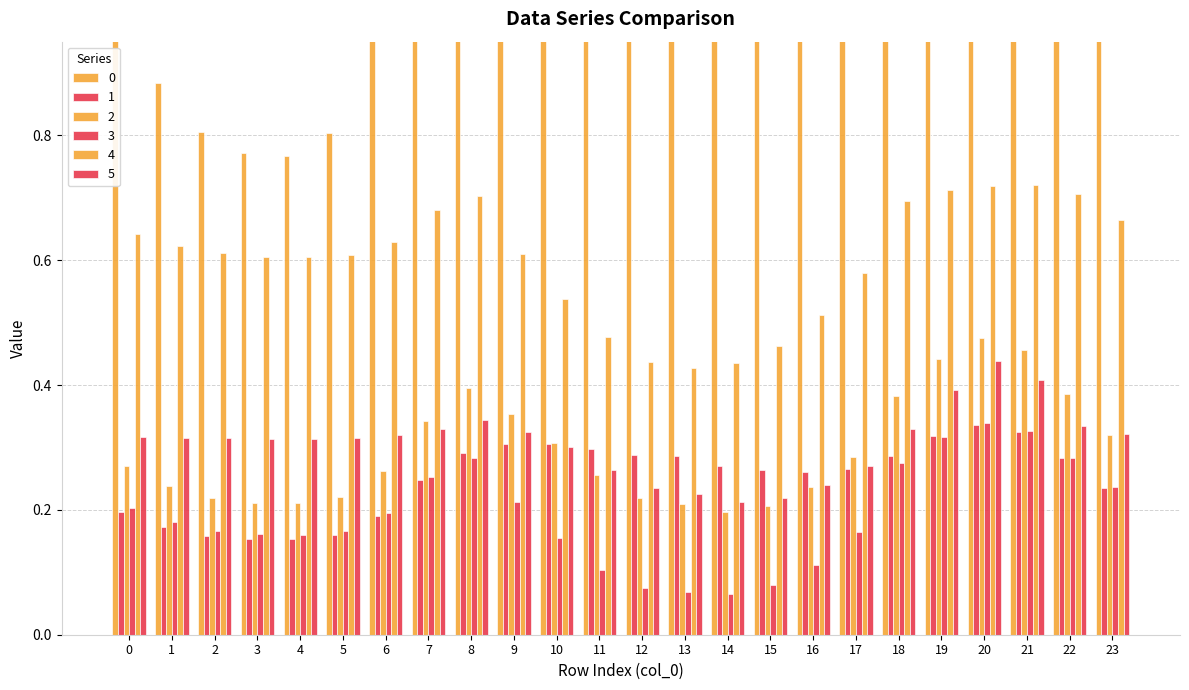

Is it true that 0 equals 1.3 at 7?

True